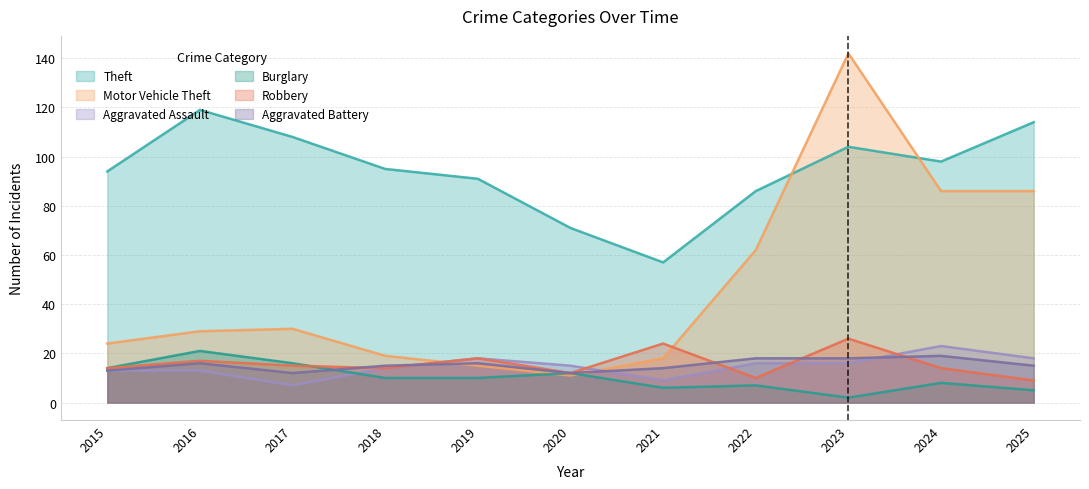

True or false: Aggravated Battery and Theft intersect in this chart.

False